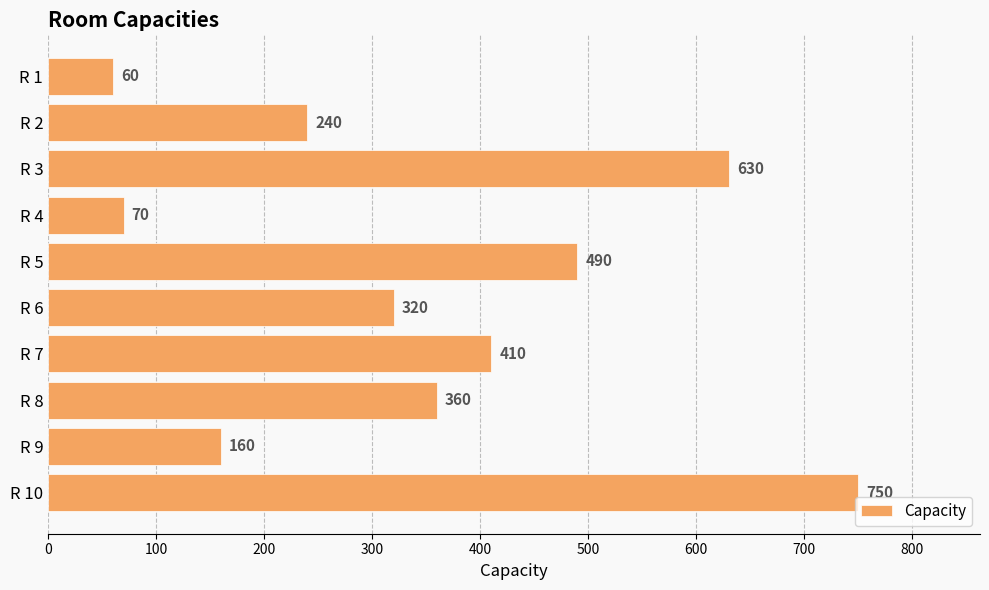

Approximately how many times larger is the value at R 2 compared to R 9?

1.5